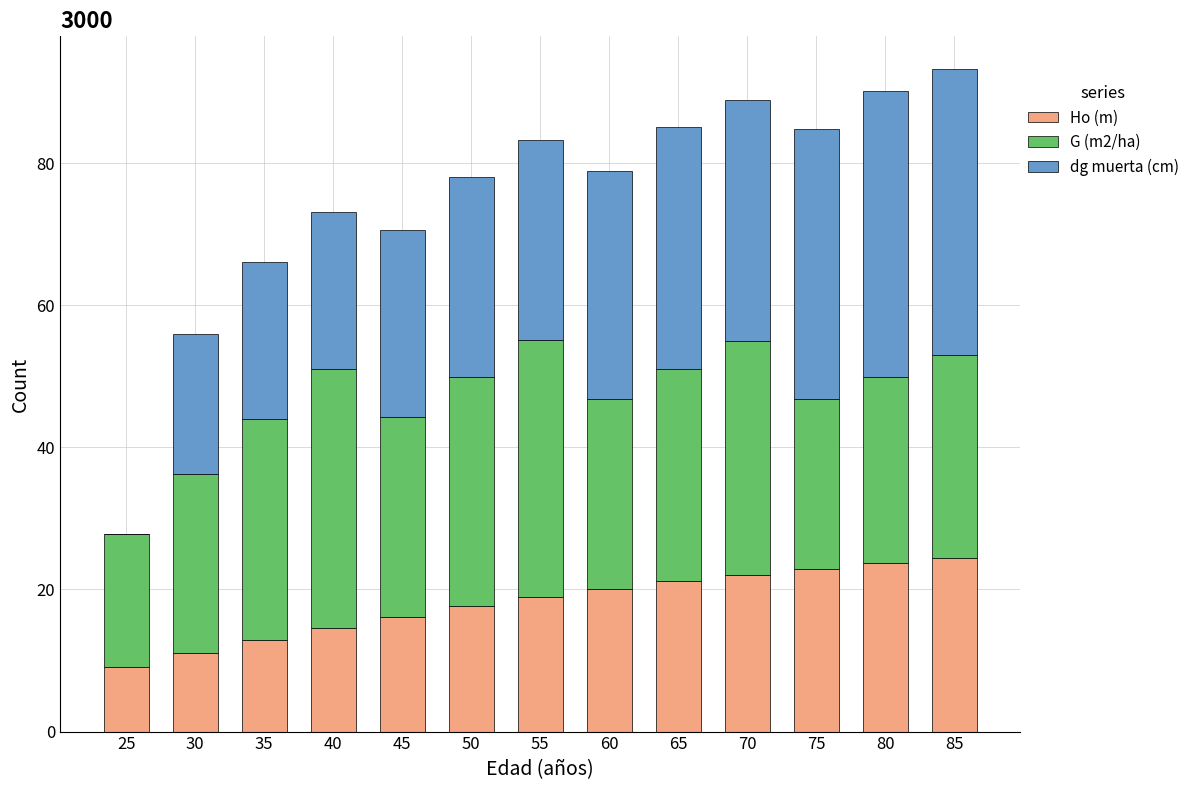

What is the total value across all series at 50?

78.1